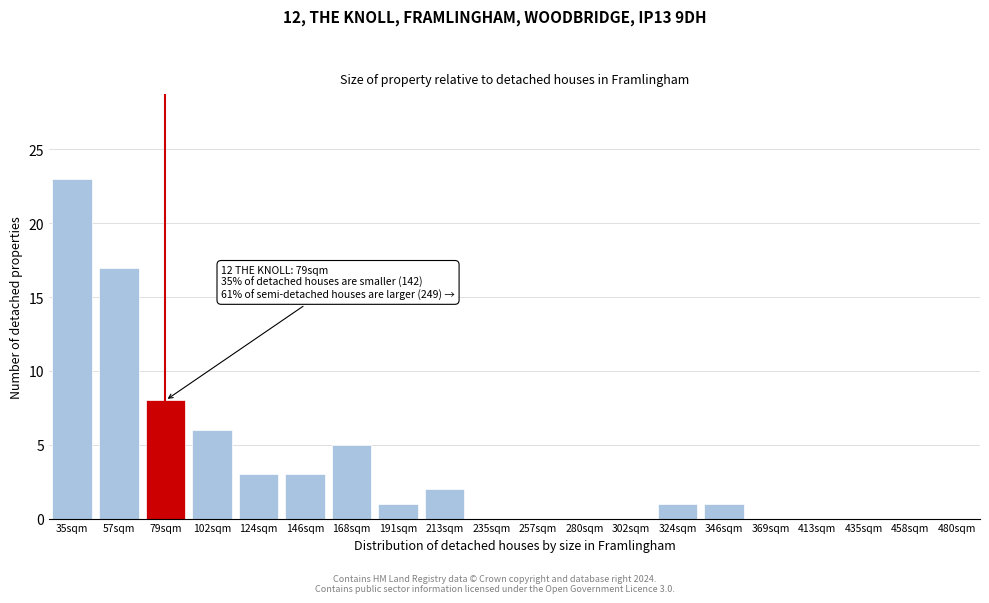

Reading left to right, transcribe all the data shown in this chart.

35sqm=23	57sqm=17	79sqm=8	102sqm=6	124sqm=3	146sqm=3	168sqm=5	191sqm=1	213sqm=2	235sqm=0	257sqm=0	280sqm=0	302sqm=0	324sqm=1	346sqm=1	369sqm=0	413sqm=0	435sqm=0	458sqm=0	480sqm=0